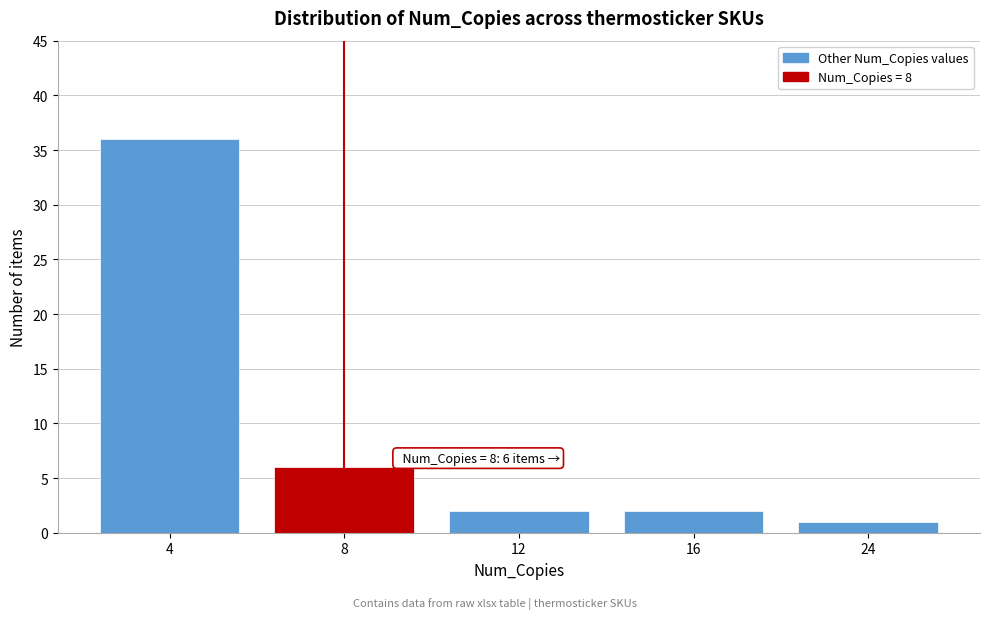

Reading left to right, transcribe all the data shown in this chart.

36	6	2	2	1